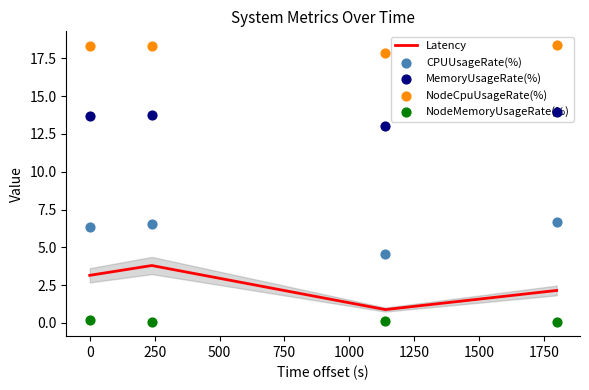

In Latency, how many points are lower than both neighbors (excluding endpoints)?

1